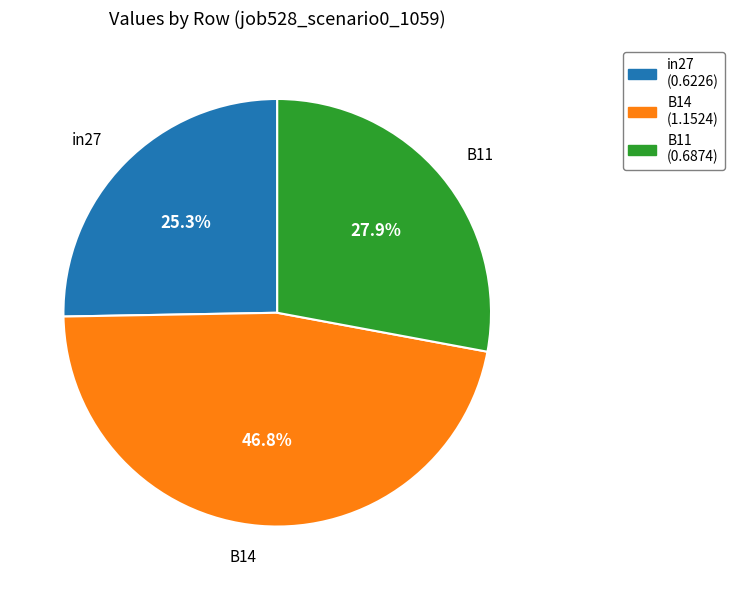

The in27 slice represents 36% of the pie. True or false?

False